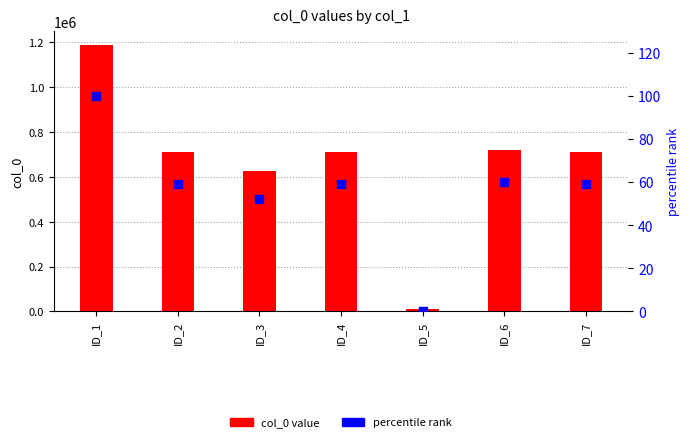

At how many categories does at least one series exceed 1091048?

1